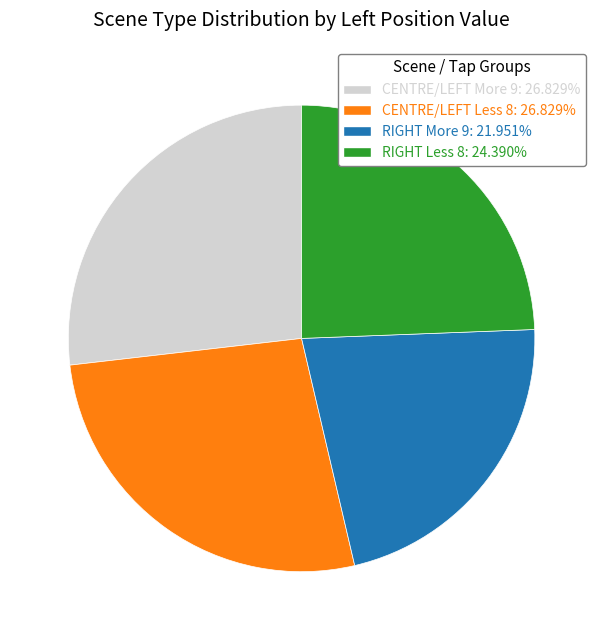

Which slice is the smallest?

RIGHT More 9